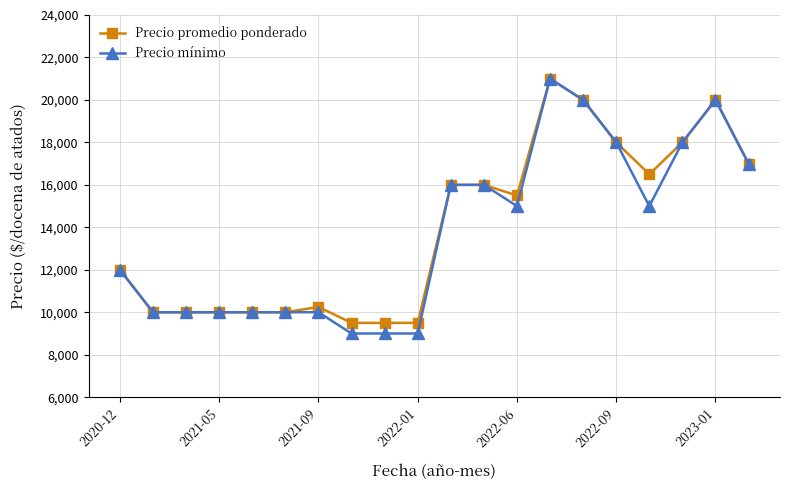

True or false: Precio mínimo has more than 1 points higher than both neighbors.

True